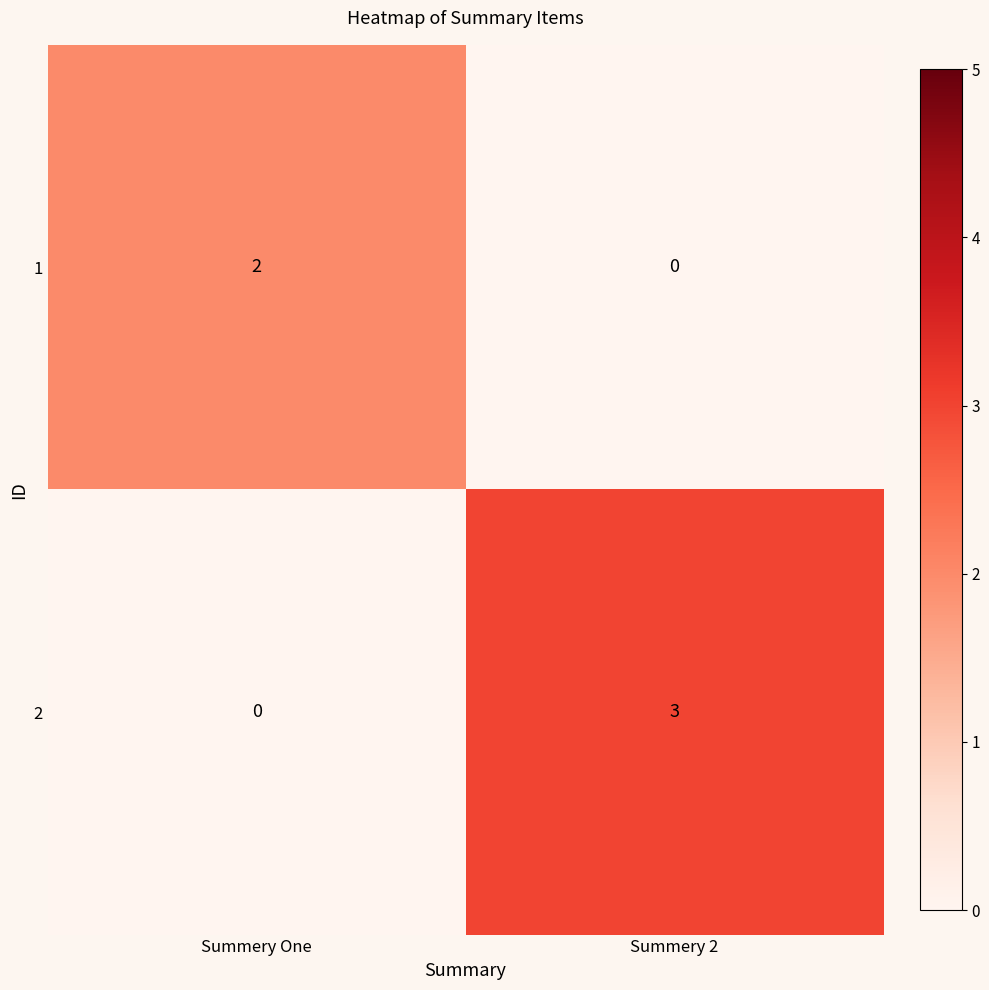

At which category is the sum across all series the highest?

Summery 2